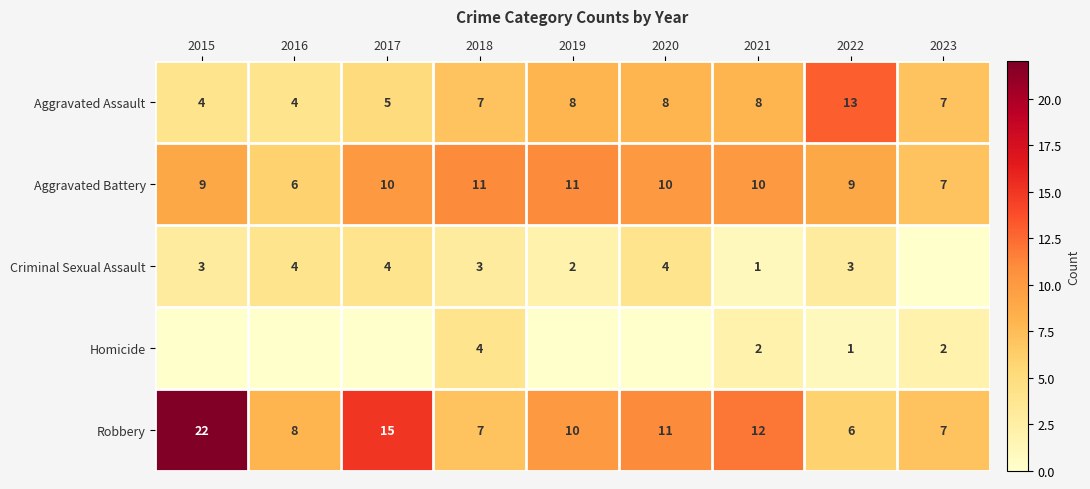

What is the difference between the highest and lowest values at 2022?

12